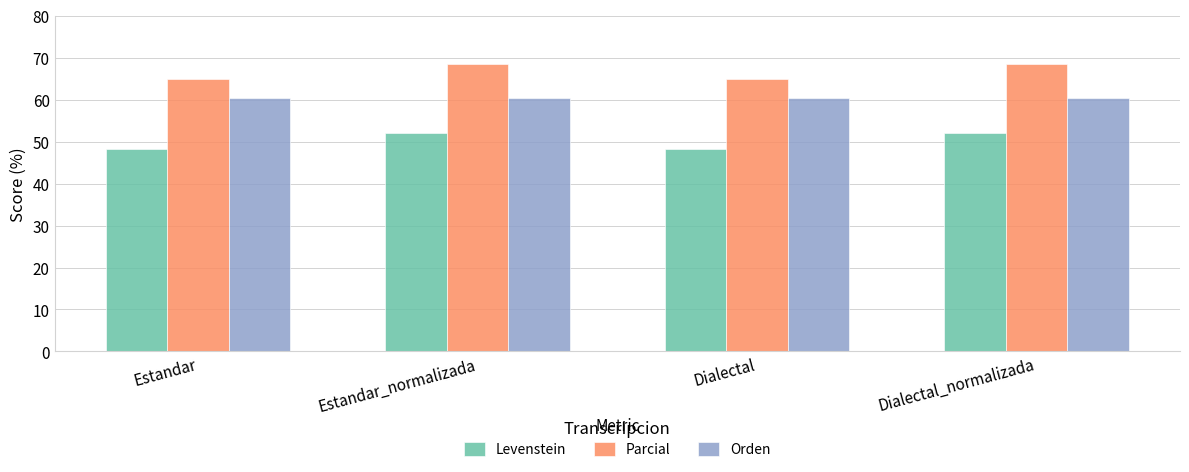

At which label does Levenstein first exceed 52?

Estandar_normalizada